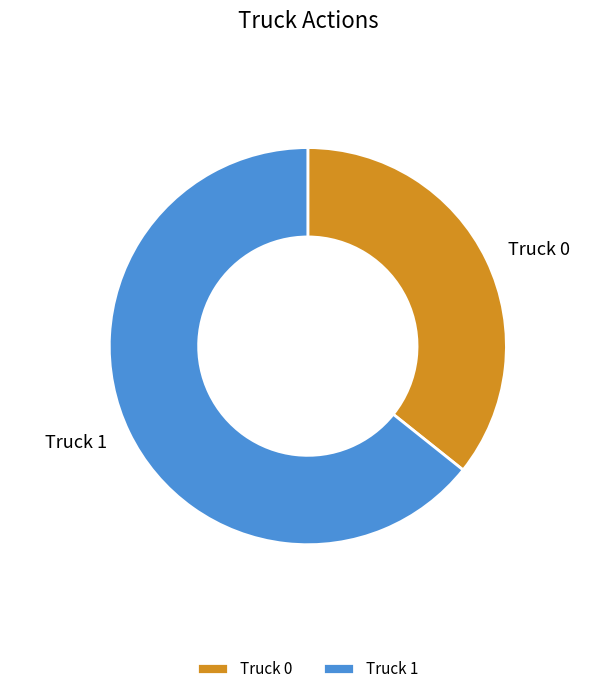

Rank the categories by value from highest to lowest.

Truck 1, Truck 0